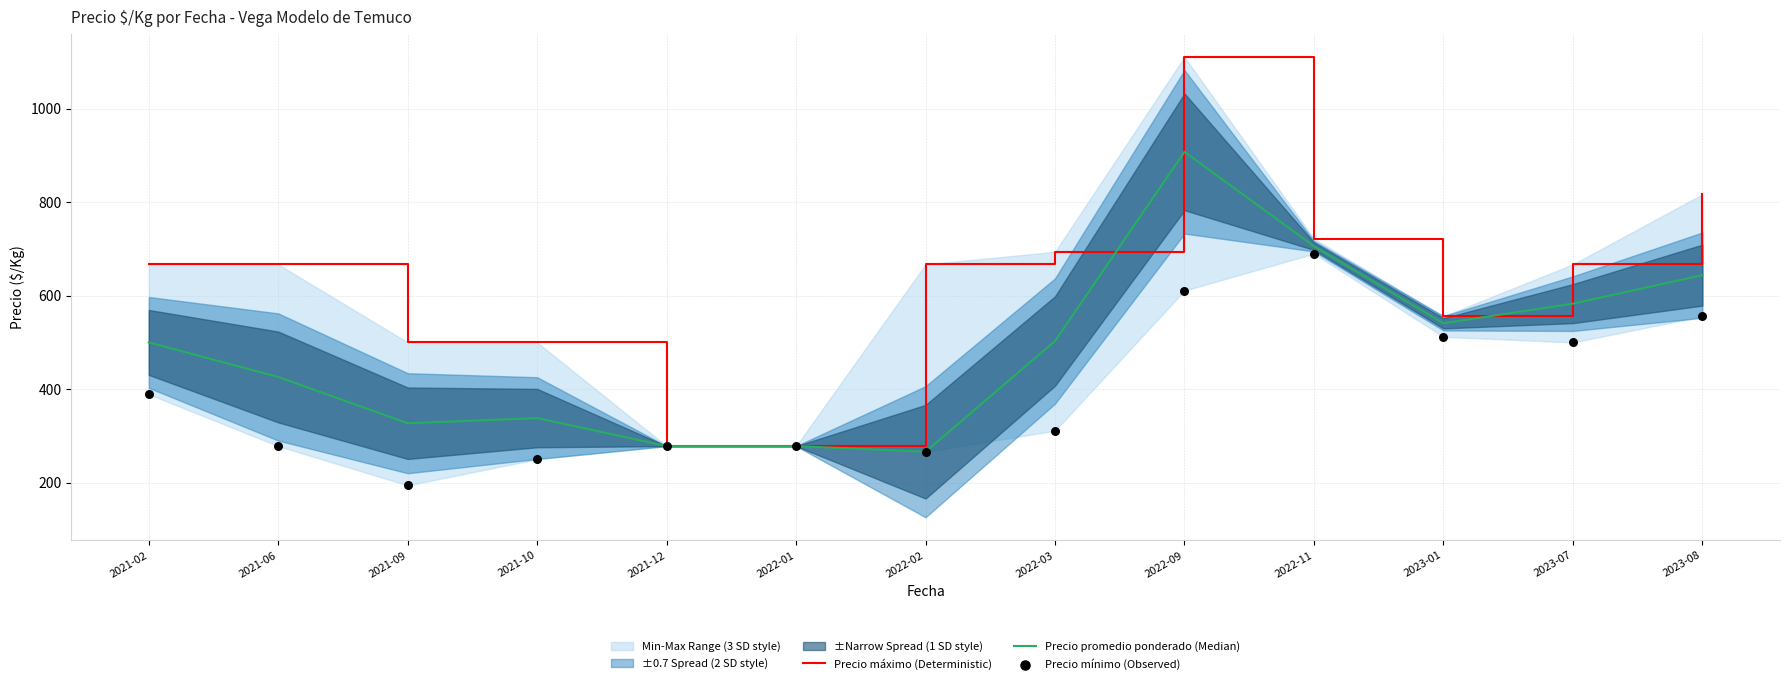

Which series has the widest spread of Y values?

Precio máximo (Deterministic)